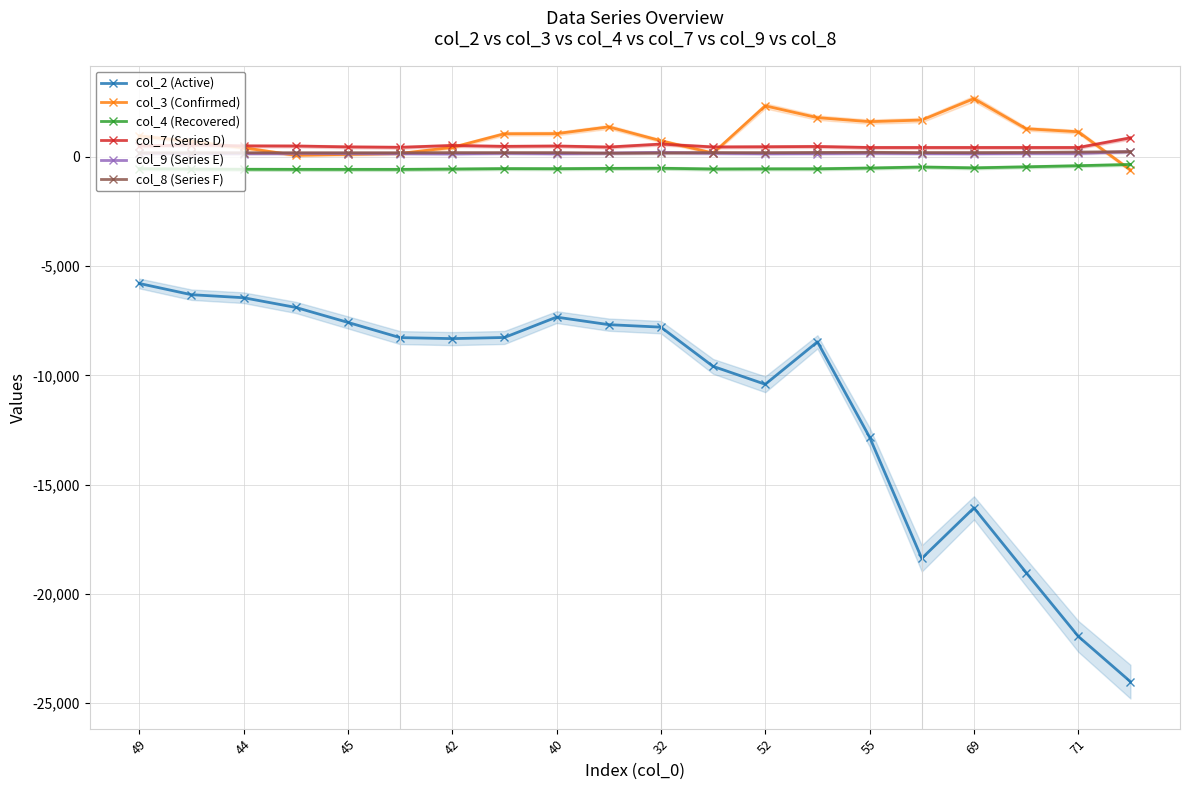

Reading left to right, what are all the values shown in this chart?

col_2 (Active): -5789.7	-6304.4	-6442.5	-6886.7	-7572.5	-8268.6	-8314.4	-8262.7	-7331.1	-7675.3	-7789.8	-9584.0	-10404.4	-8462.3	-12824.8	-18372.4	-16060.3	-19019.2	-21938.8	-24013.0
col_3 (Confirmed): 961.0	706.0	421.1	75.7	117.1	160.0	435.4	1060.4	1066.3	1374.9	740.1	176.7	2338.0	1797.7	1613.9	1687.9	2669.0	1290.1	1151.3	-601.3
col_4 (Recovered): -540.1	-555.9	-566.8	-569.7	-571.4	-571.4	-554.9	-535.4	-539.5	-525.0	-517.8	-552.6	-546.4	-544.1	-508.5	-461.4	-500.6	-452.5	-402.0	-343.9
col_7 (Series D): 497.4	546.6	504.7	499.9	459.9	440.5	524.2	483.0	499.1	452.4	587.9	457.0	465.5	477.8	431.1	431.1	431.1	431.1	431.1	873.8
col_9 (Series E): 167.9	149.0	153.0	158.8	153.0	153.0	141.0	167.3	147.1	176.0	207.6	169.5	148.1	154.1	168.2	155.4	148.1	160.5	162.7	241.0
col_8 (Series F): 187.3	190.5	190.5	190.5	190.5	190.5	196.3	196.3	196.3	173.5	182.7	198.6	195.0	204.7	211.0	198.7	198.7	204.8	220.1	240.9